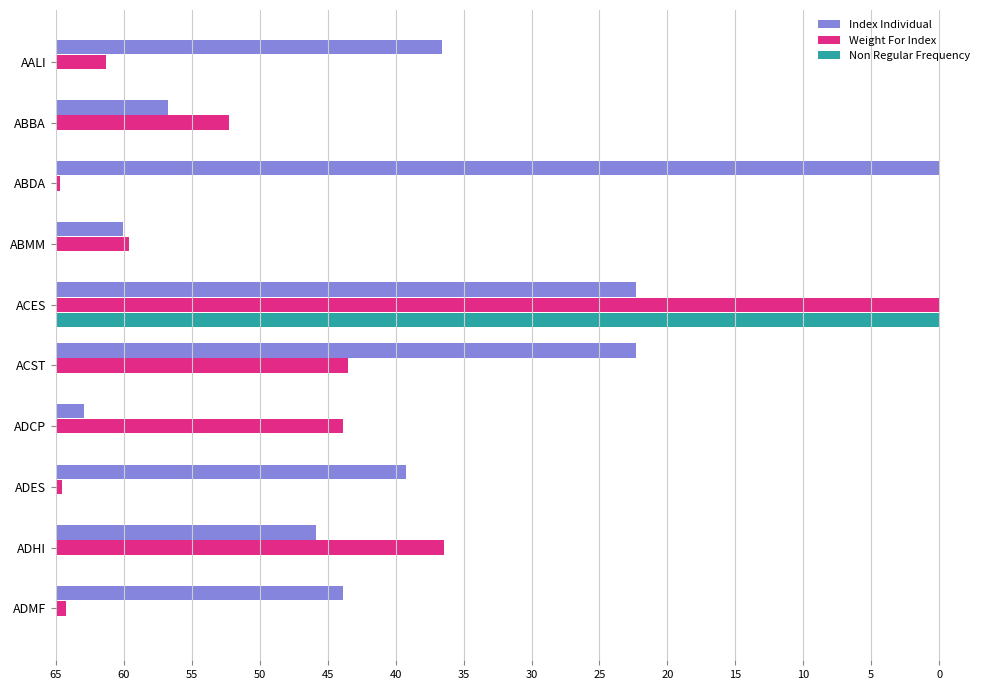

What are all the series names shown in the legend?

Index Individual, Weight For Index, Non Regular Frequency